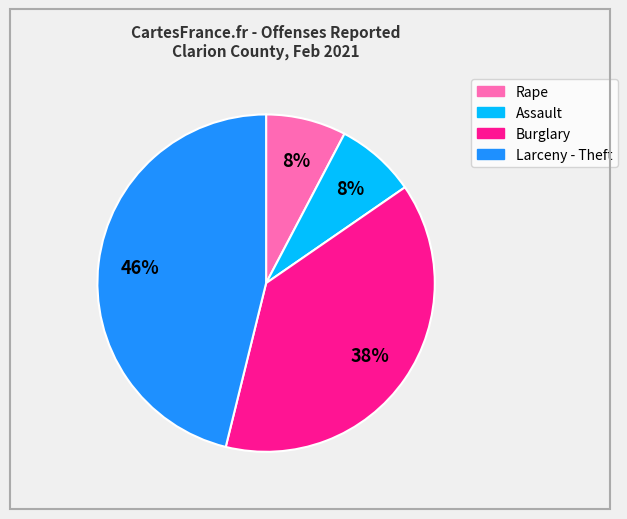

How many segments does this pie chart have?

4